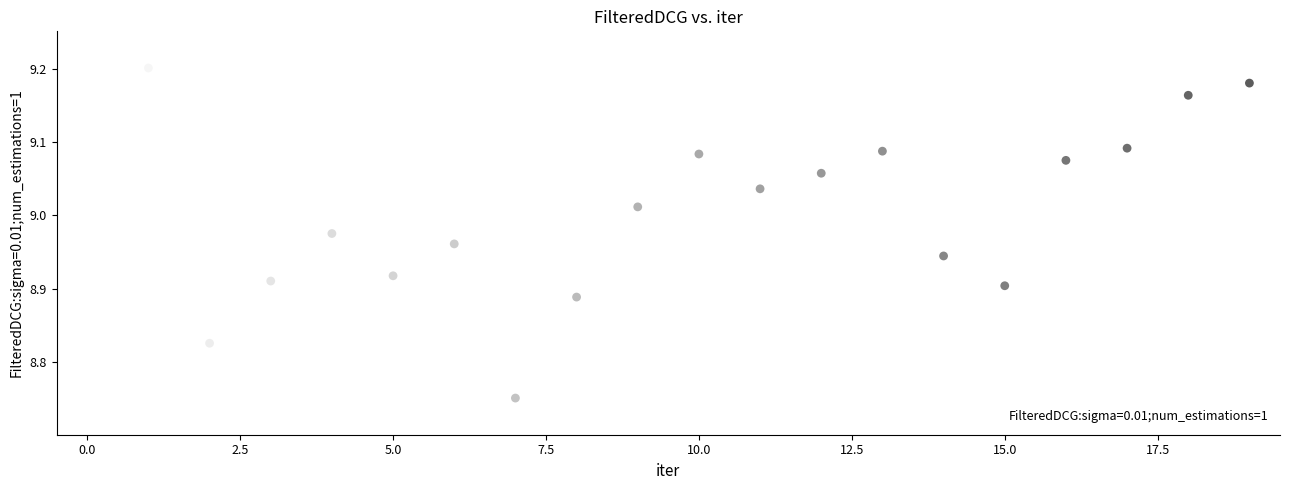

What is the range of Y values (max minus min)?

0.5